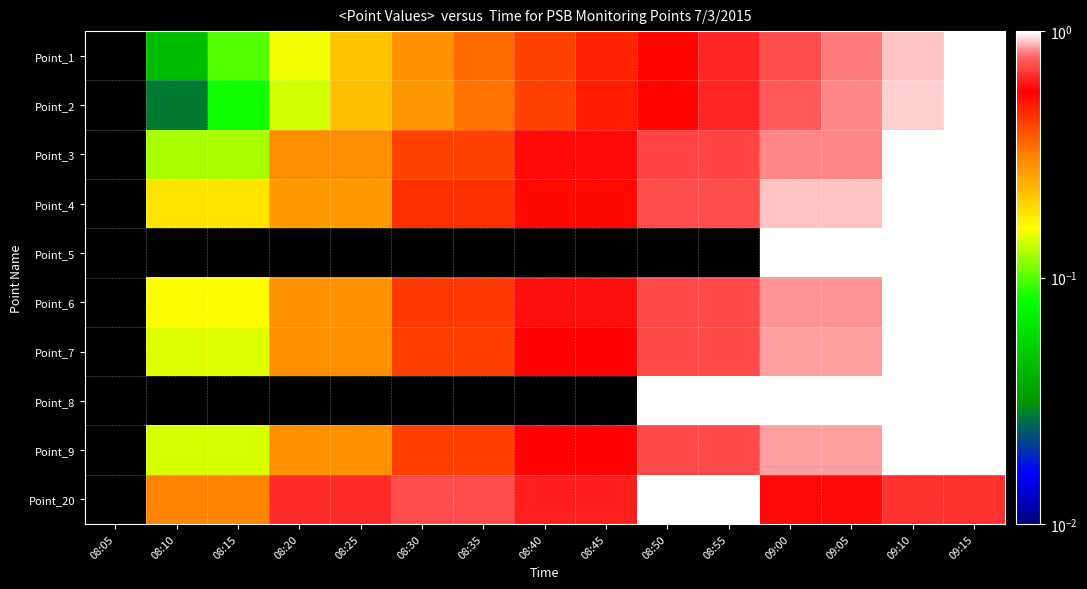

Reading left to right, list all the values displayed in this chart.

Point_1: 08:05=0.0	08:10=0.0	08:15=0.1	08:20=0.2	08:25=0.2	08:30=0.3	08:35=0.4	08:40=0.4	08:45=0.5	08:50=0.6	08:55=0.6	09:00=0.7	09:05=0.8	09:10=0.9	09:15=1.0
Point_2: 08:05=0.0	08:10=0.0	08:15=0.1	08:20=0.1	08:25=0.2	08:30=0.3	08:35=0.3	08:40=0.4	08:45=0.5	08:50=0.6	08:55=0.6	09:00=0.8	09:05=0.8	09:10=0.9	09:15=1.0
Point_3: 08:05=0.0	08:10=0.1	08:15=0.1	08:20=0.3	08:25=0.3	08:30=0.4	08:35=0.4	08:40=0.6	08:45=0.6	08:50=0.7	08:55=0.7	09:00=0.8	09:05=0.8	09:10=1.0	09:15=1.0
Point_4: 08:05=0.0	08:10=0.2	08:15=0.2	08:20=0.3	08:25=0.3	08:30=0.5	08:35=0.5	08:40=0.5	08:45=0.5	08:50=0.7	08:55=0.7	09:00=0.9	09:05=0.9	09:10=1.0	09:15=1.0
Point_5: 08:05=0.0	08:10=0.0	08:15=0.0	08:20=0.0	08:25=0.0	08:30=0.0	08:35=0.0	08:40=0.0	08:45=0.0	08:50=0.0	08:55=0.0	09:00=1.0	09:05=1.0	09:10=1.0	09:15=1.0
Point_6: 08:05=0.0	08:10=0.2	08:15=0.2	08:20=0.3	08:25=0.3	08:30=0.4	08:35=0.4	08:40=0.6	08:45=0.6	08:50=0.7	08:55=0.7	09:00=0.8	09:05=0.8	09:10=1.0	09:15=1.0
Point_7: 08:05=0.0	08:10=0.1	08:15=0.1	08:20=0.3	08:25=0.3	08:30=0.4	08:35=0.4	08:40=0.6	08:45=0.6	08:50=0.7	08:55=0.7	09:00=0.9	09:05=0.9	09:10=1.0	09:15=1.0
Point_8: 08:05=0.0	08:10=0.0	08:15=0.0	08:20=0.0	08:25=0.0	08:30=0.0	08:35=0.0	08:40=0.0	08:45=0.0	08:50=1.0	08:55=1.0	09:00=1.0	09:05=1.0	09:10=1.0	09:15=1.0
Point_9: 08:05=0.0	08:10=0.1	08:15=0.1	08:20=0.3	08:25=0.3	08:30=0.4	08:35=0.4	08:40=0.6	08:45=0.6	08:50=0.7	08:55=0.7	09:00=0.9	09:05=0.9	09:10=1.0	09:15=1.0
Point_20: 08:05=0.0	08:10=0.3	08:15=0.3	08:20=0.7	08:25=0.7	08:30=0.7	08:35=0.7	08:40=0.6	08:45=0.6	08:50=1.0	08:55=1.0	09:00=0.6	09:05=0.6	09:10=0.7	09:15=0.7